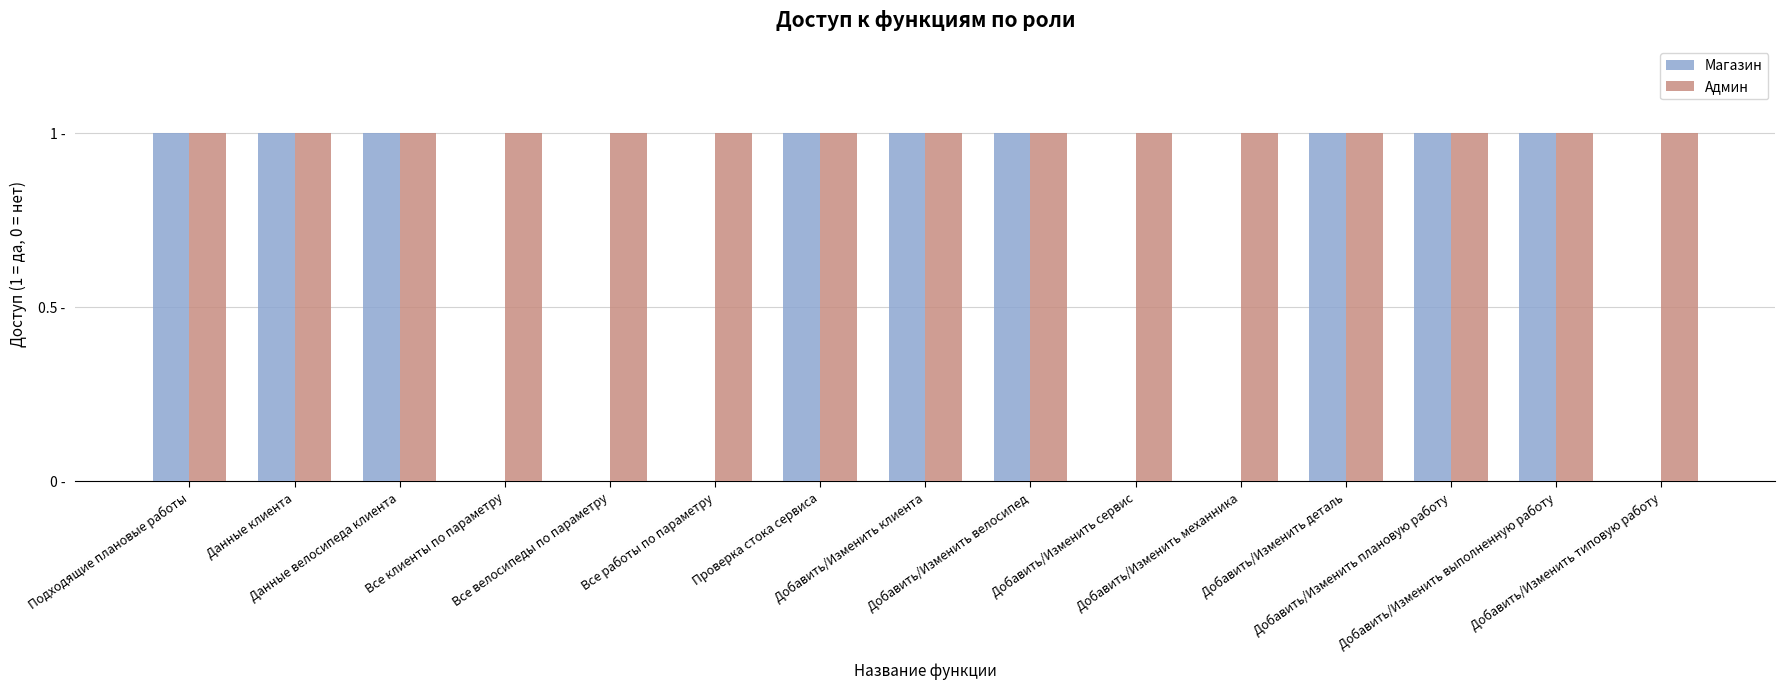

What are all the series names shown in the legend?

Магазин, Админ